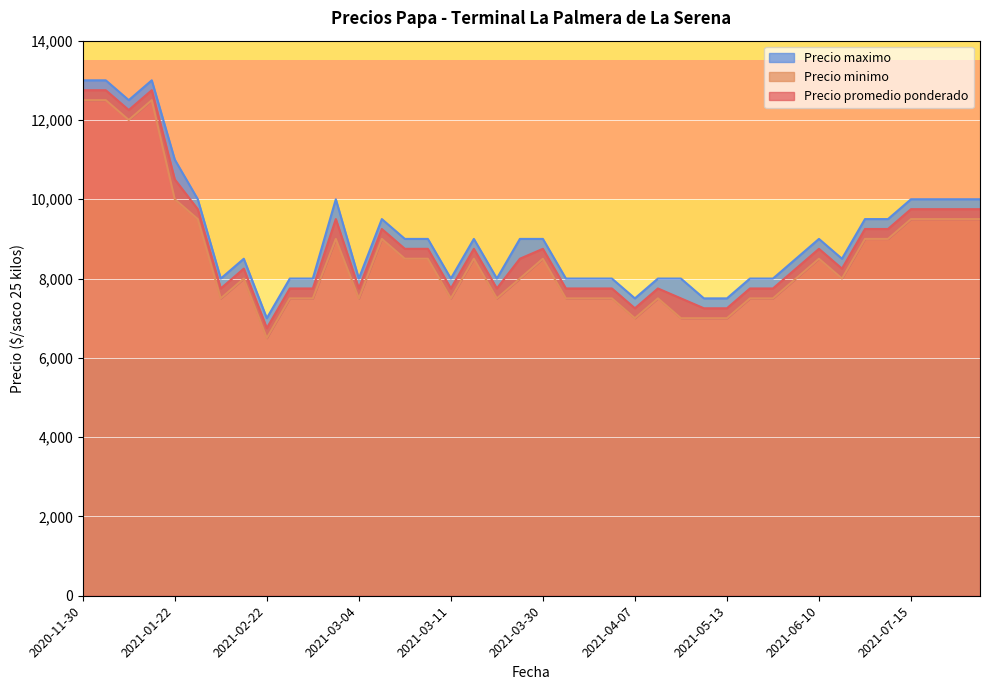

What are all the series names shown in the legend?

Precio promedio ponderado, Precio minimo, Precio maximo